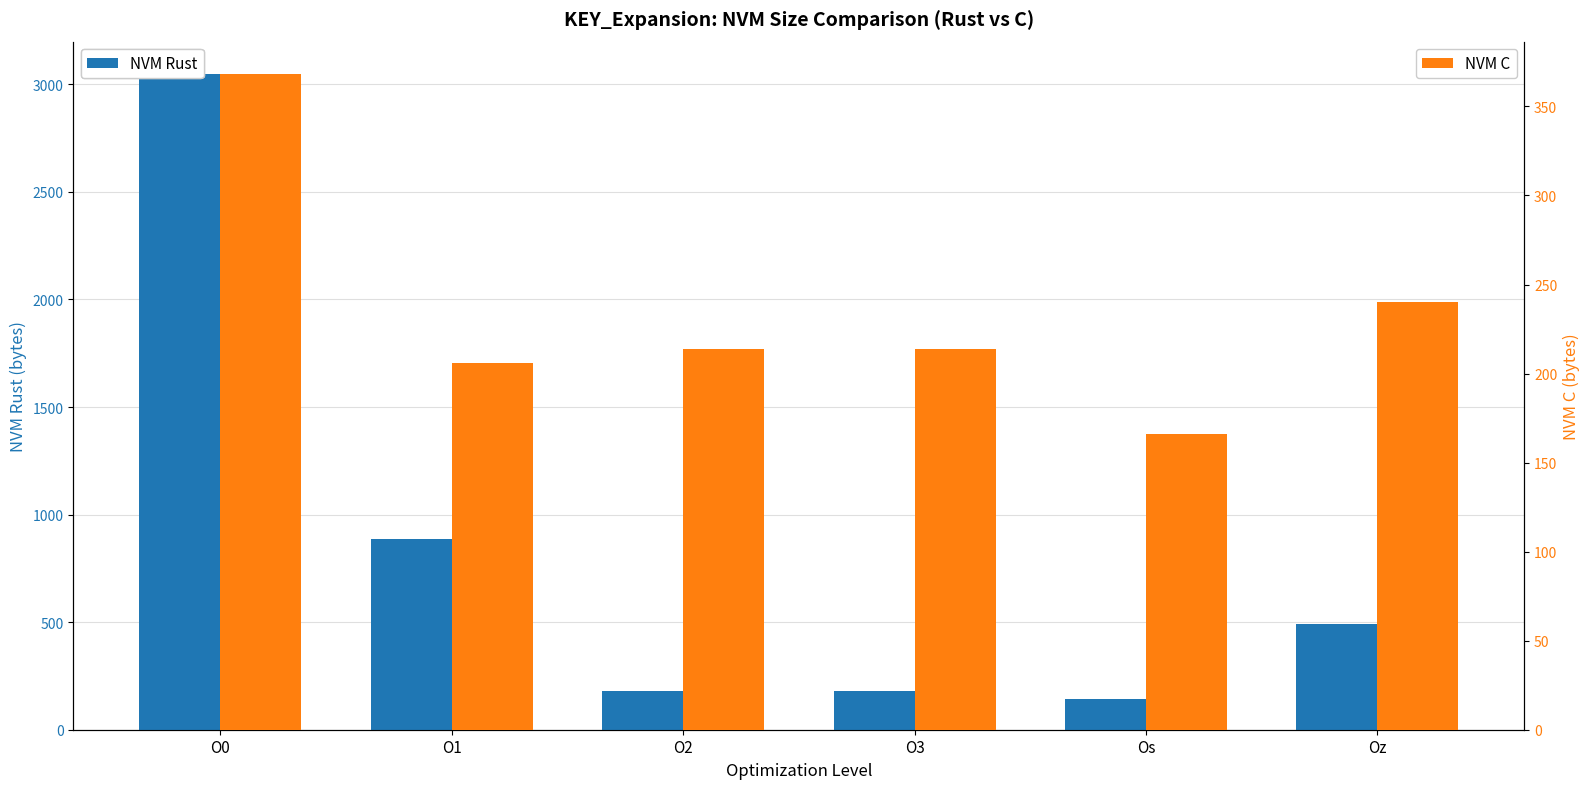

At which label does NVM C reach its peak?

O0